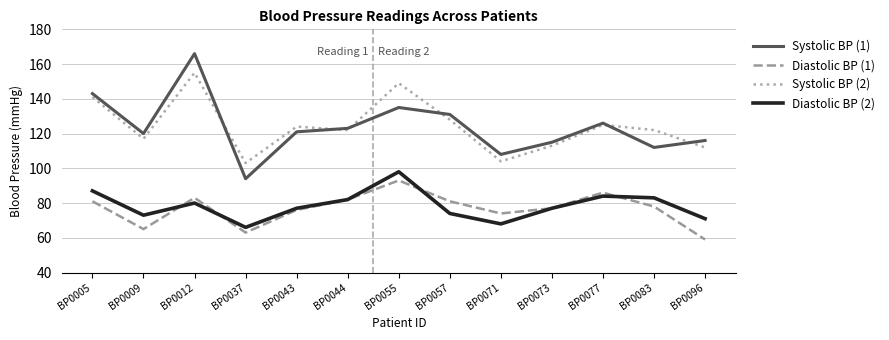

What is the minimum value shown in the chart?

59